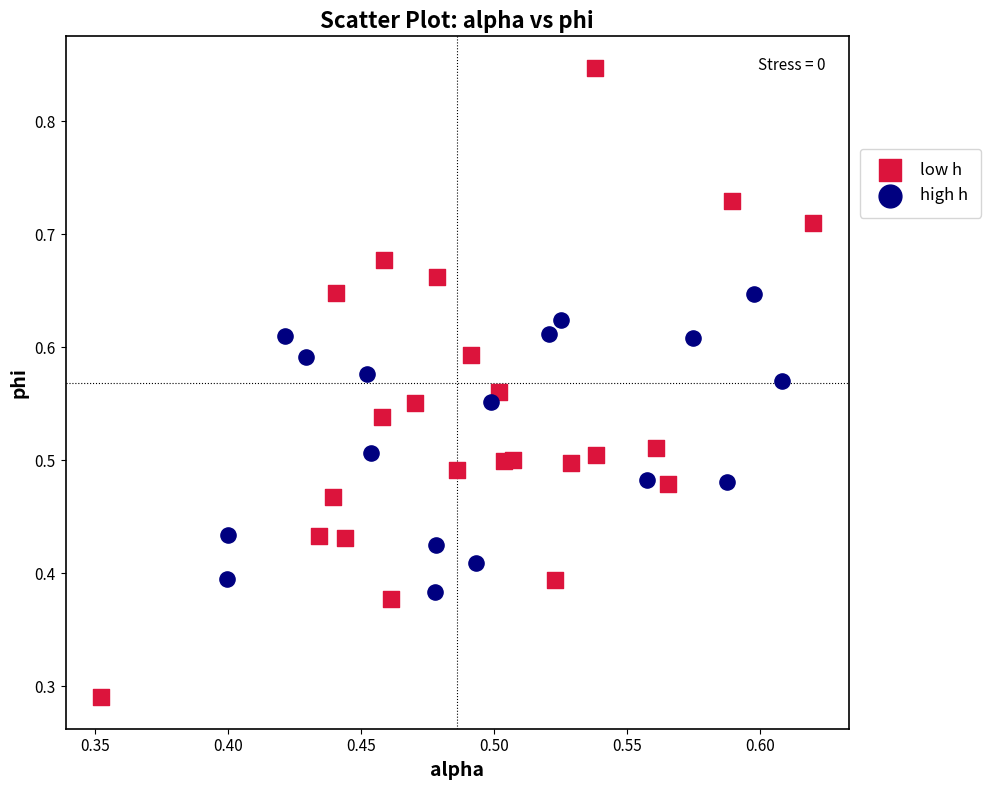

Which series has the widest spread of Y values?

low h